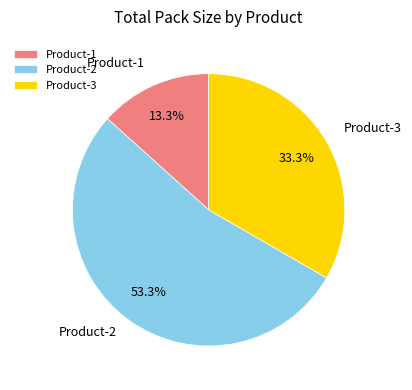

What is the smallest slice in the pie chart?

Product-1